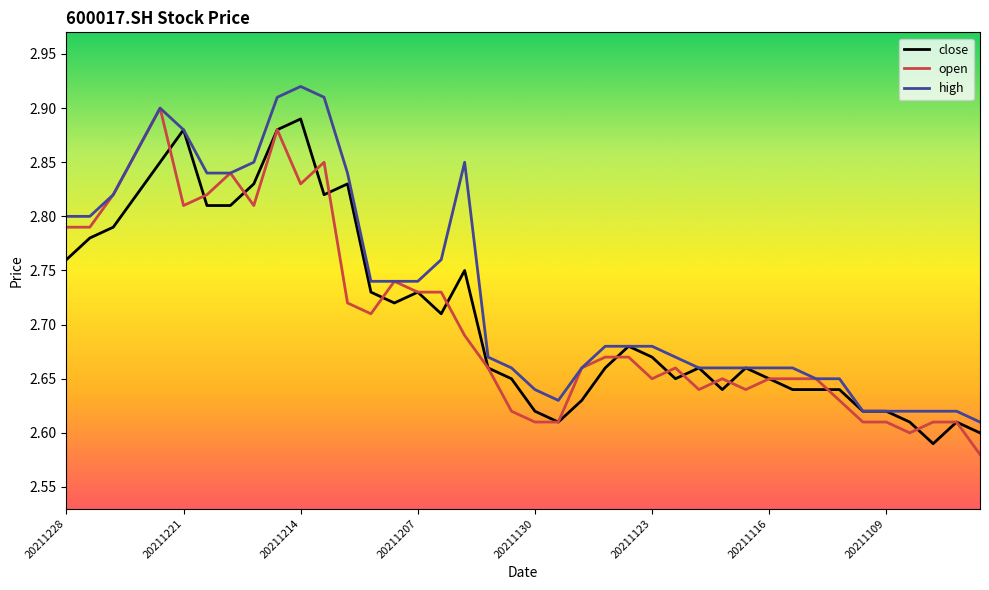

Which series has the largest total across all categories?

high